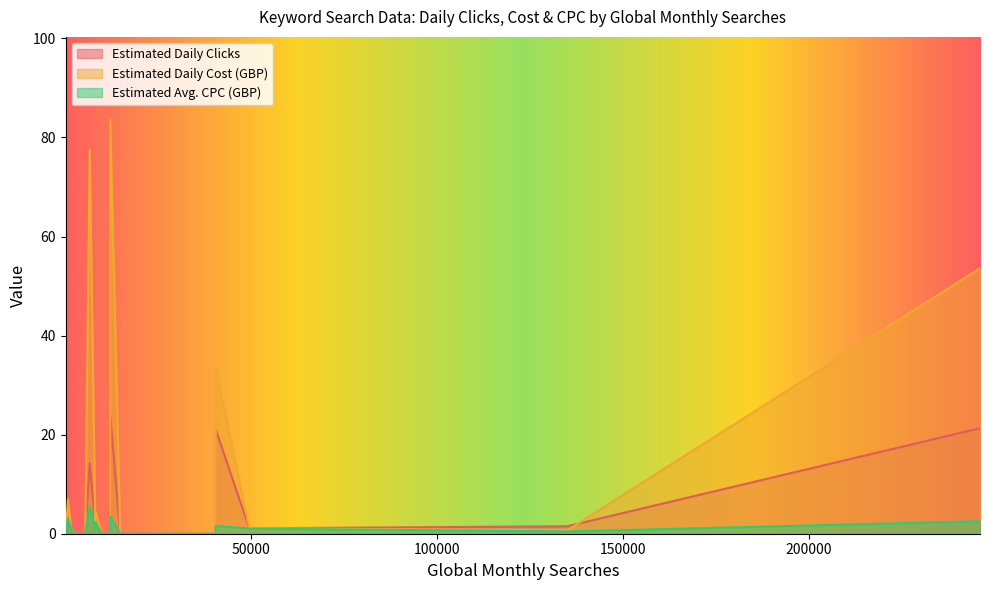

What is the difference between the maximum and minimum values in the Estimated Daily Clicks series?

24.0